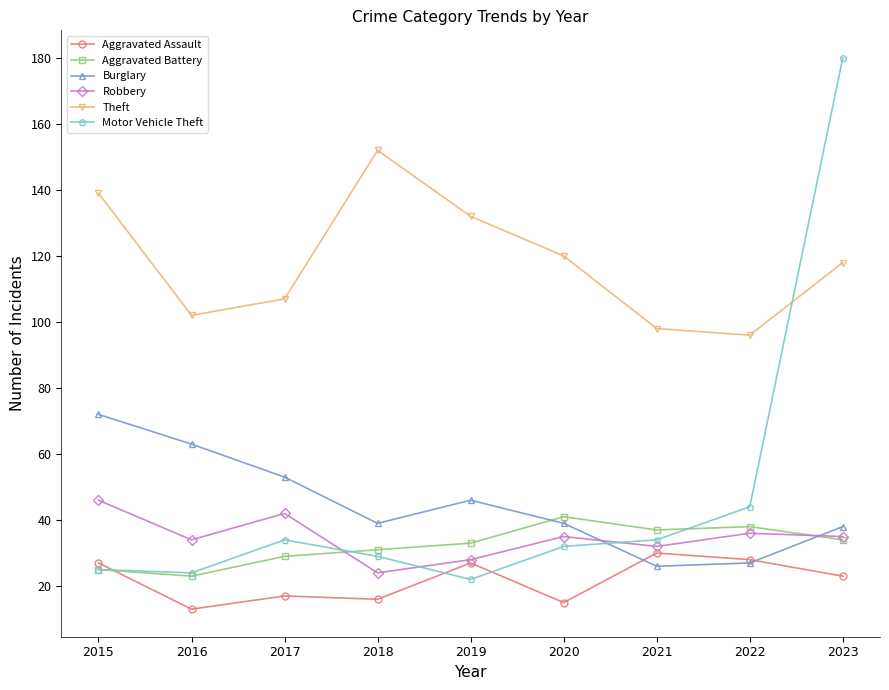

In Aggravated Battery, how many points are higher than both neighbors (excluding endpoints)?

2